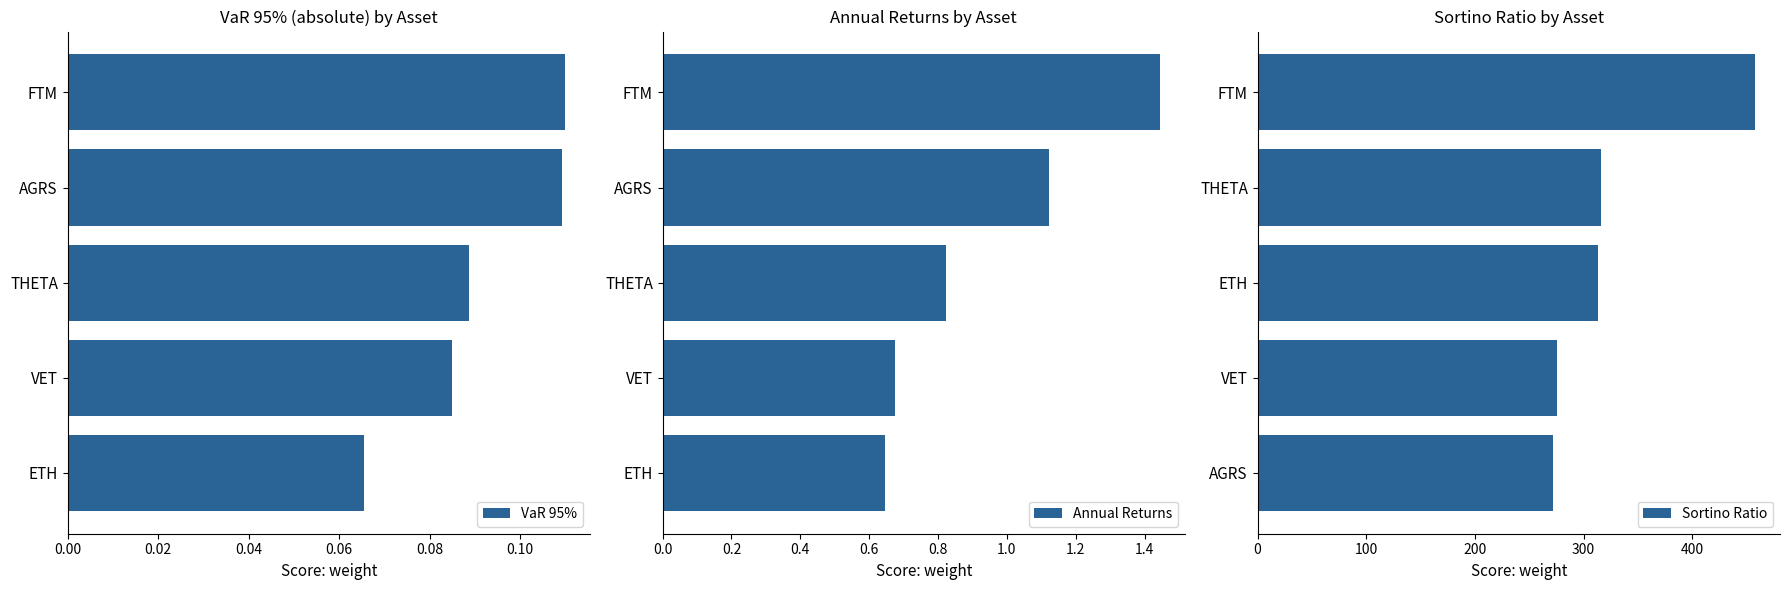

Reading left to right, transcribe all the data shown in this chart.

VaR 95%: 0.1	0.1	0.1	0.1	0.1
Annual Returns: 1.4	1.1	0.8	0.7	0.6
Sortino Ratio: 457.9	316.0	313.3	275.3	272.0